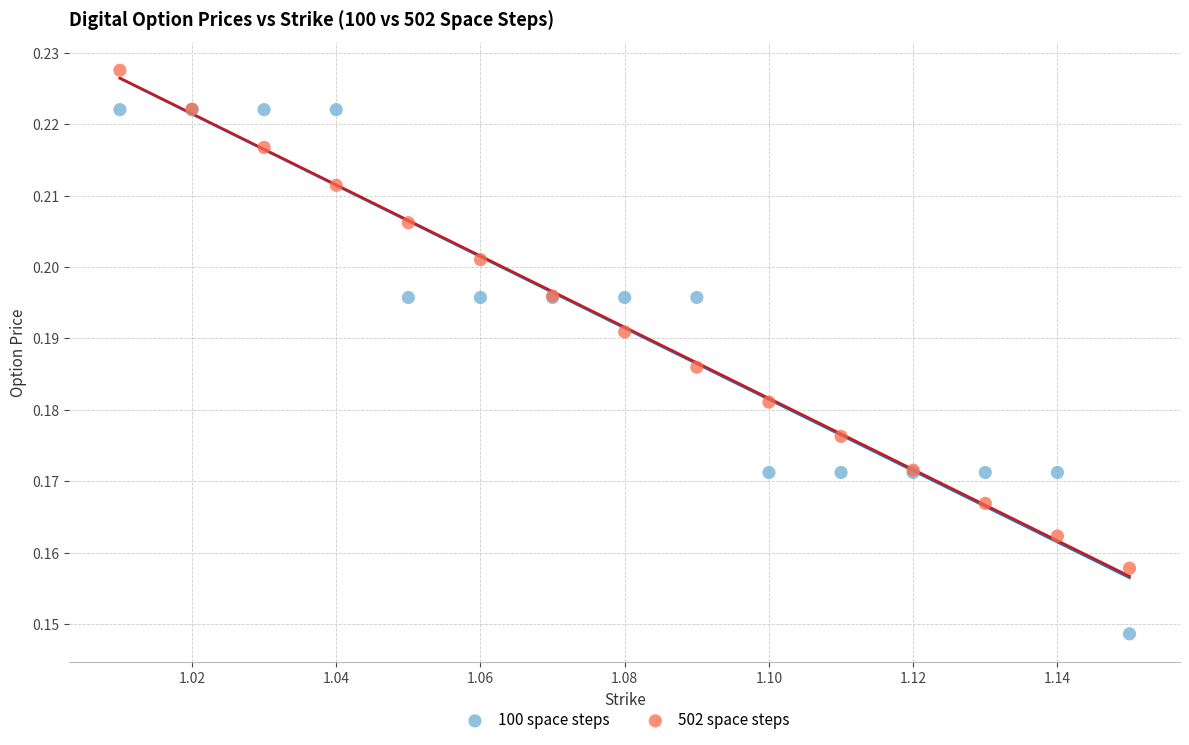

Which series contains the lowest Y value?

100 space steps